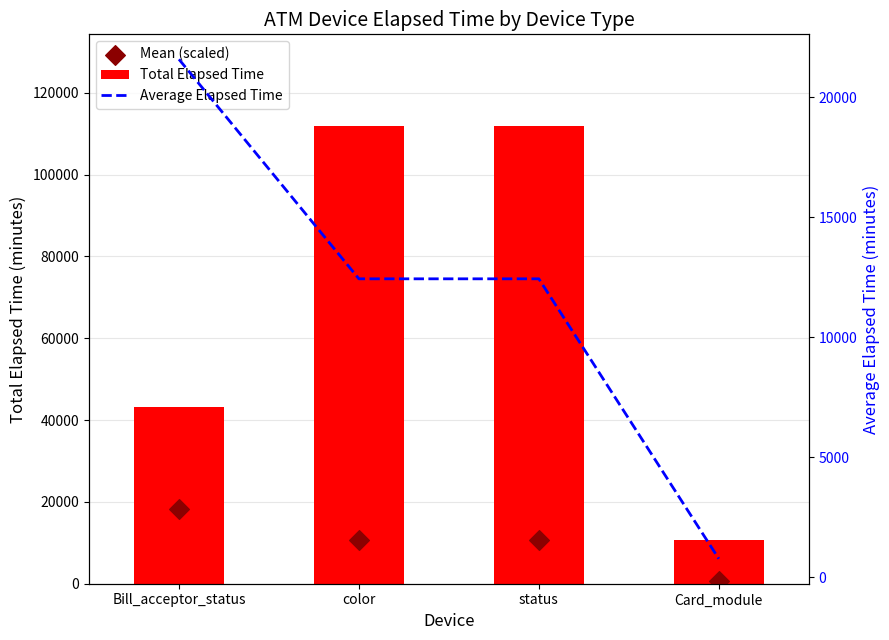

Which series has the largest Y range (max minus min)?

Total Elapsed Time